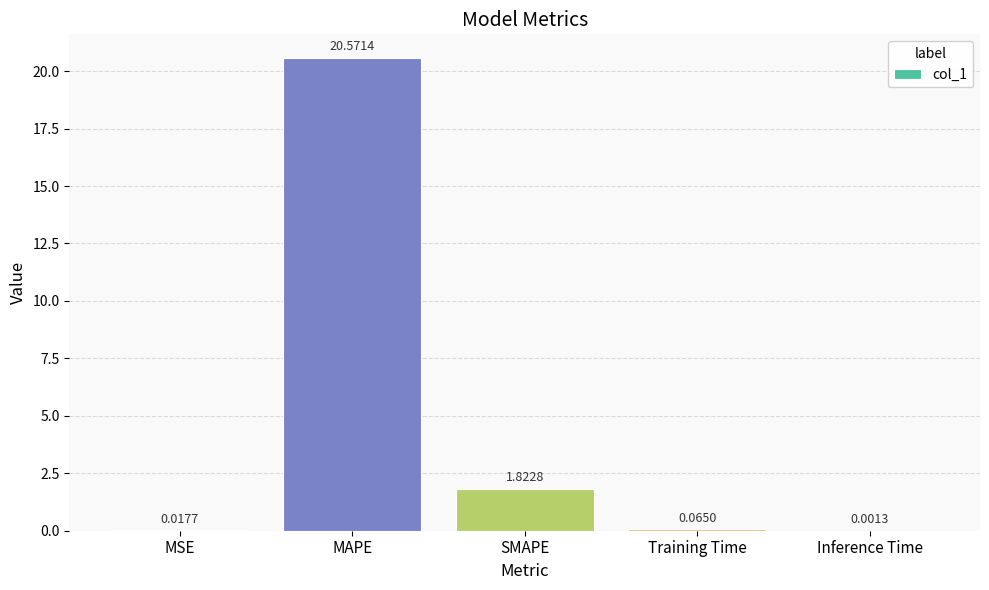

Does the chart contain stacked bars?

No